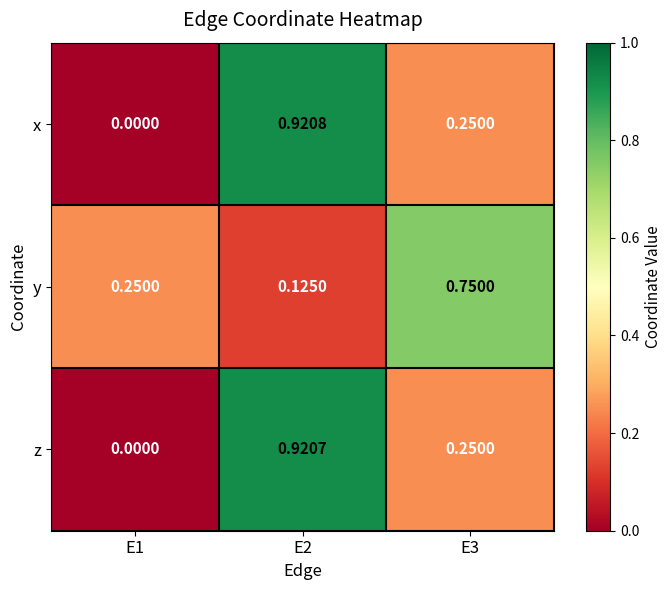

Which series changed the most between E1 and E3?

y